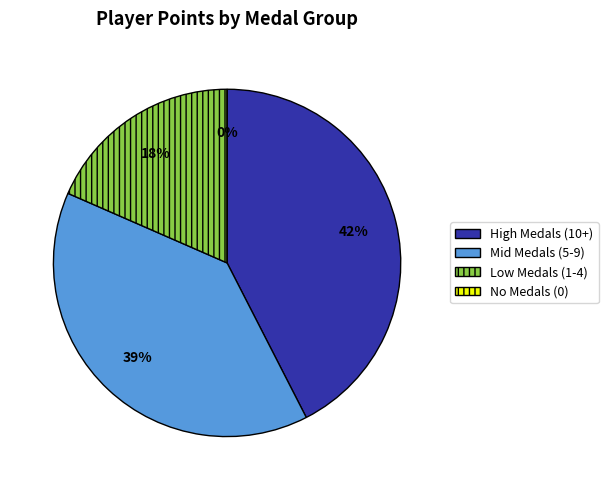

Does any single category account for the majority?

No